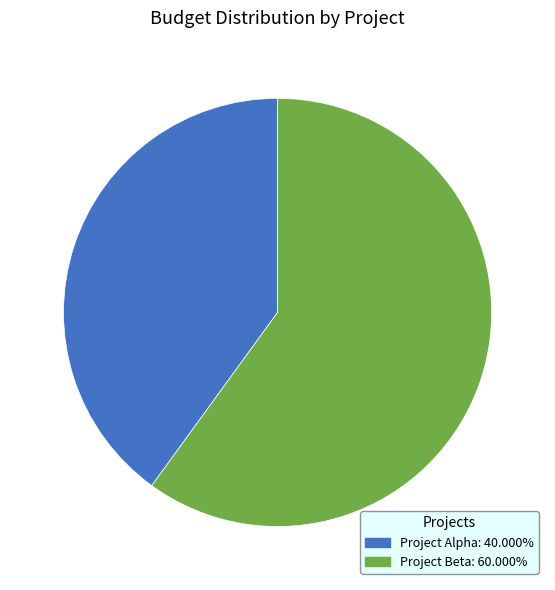

Which slice is the largest?

Project Beta